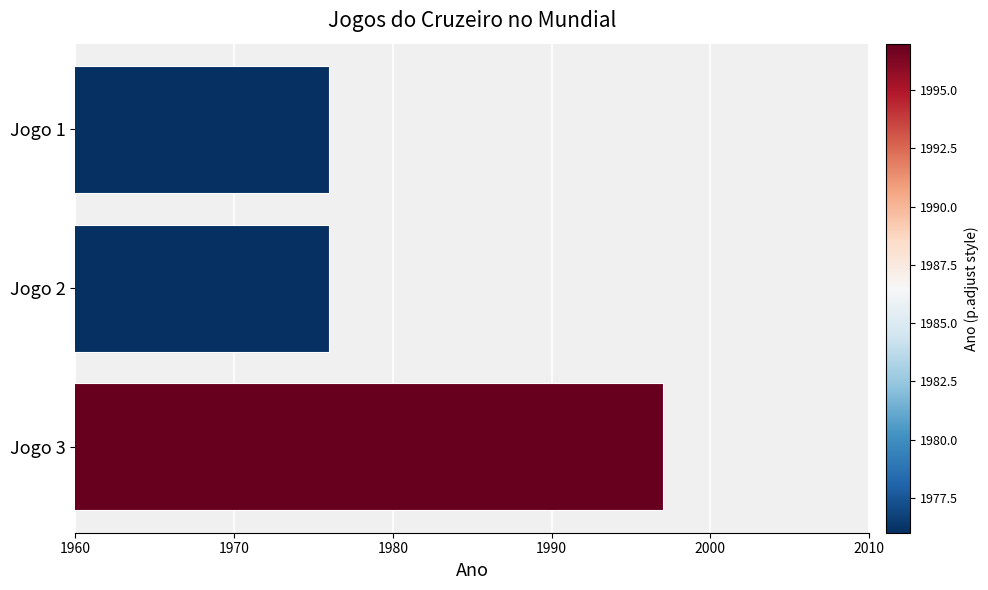

The chart shows a value of 1997 at Jogo 3. True or false?

True